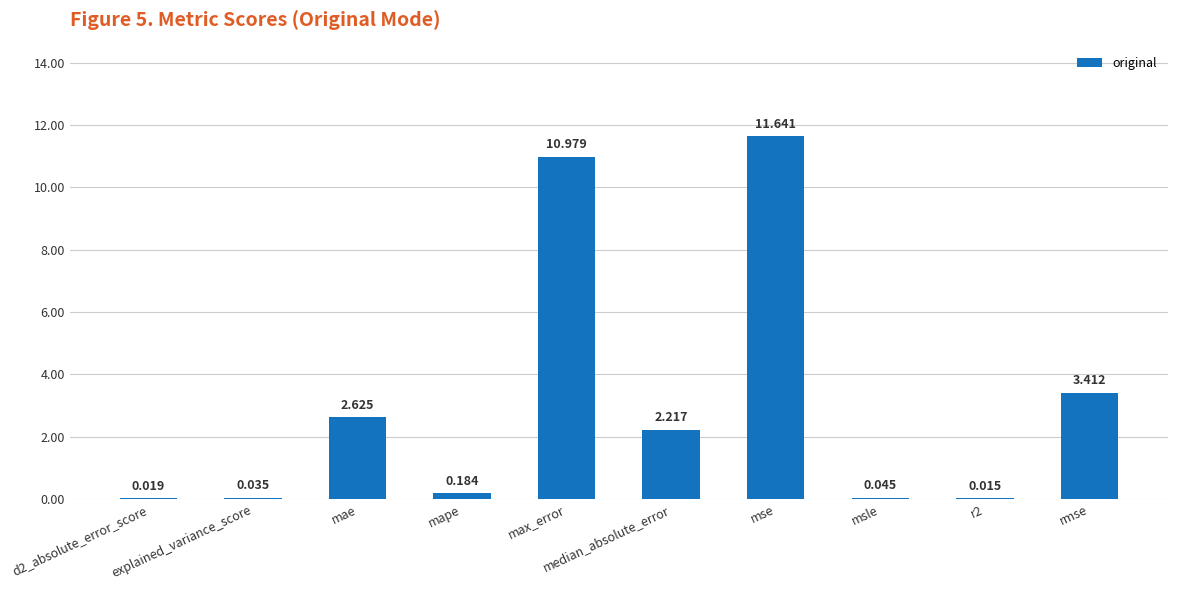

What is the change in value from mae to mse?

+9.0